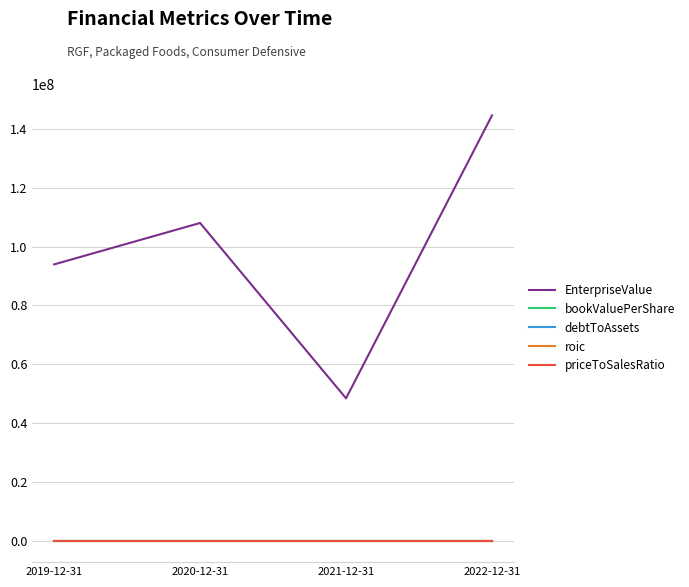

What is the highest value of the debtToAssets series?

2.6